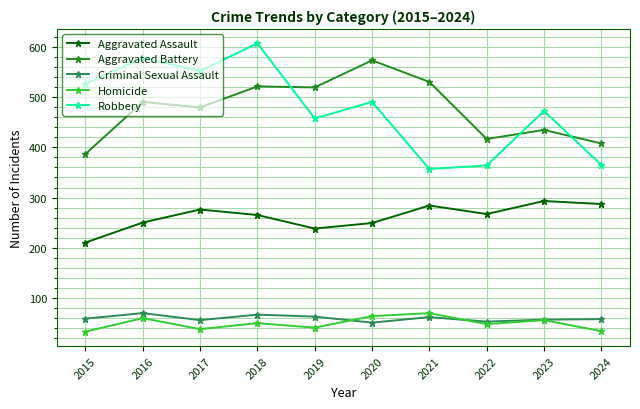

What is the total value across all series at 2024?

1150